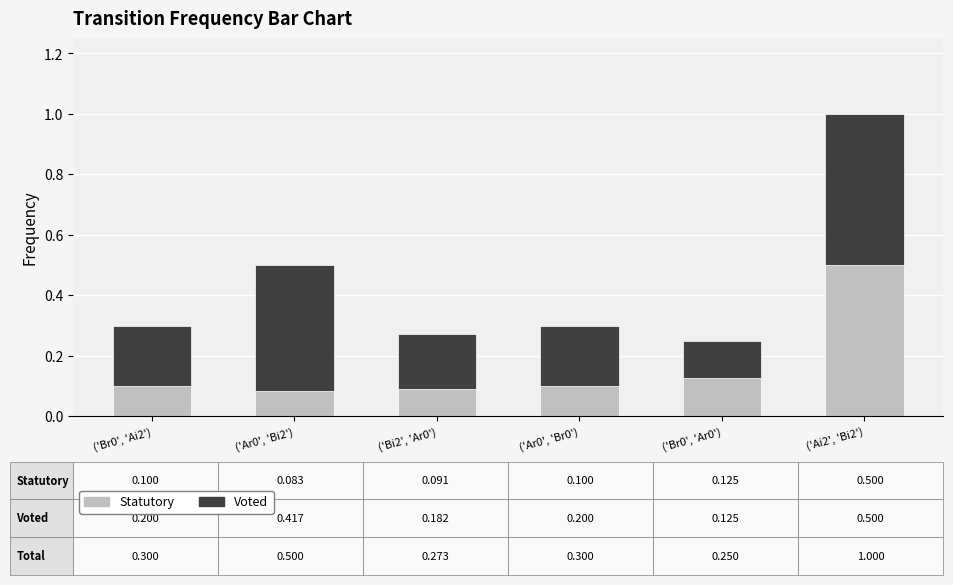

Which category has the highest value in the Statutory series?

('Ai2', 'Bi2')